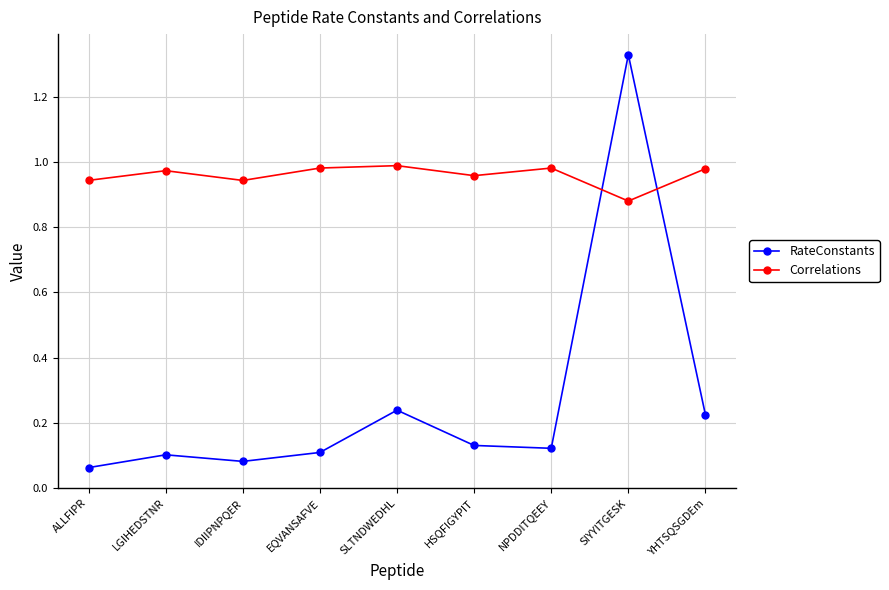

Which series changed the most between LGIHEDSTNR and NPDDITQEEY?

RateConstants